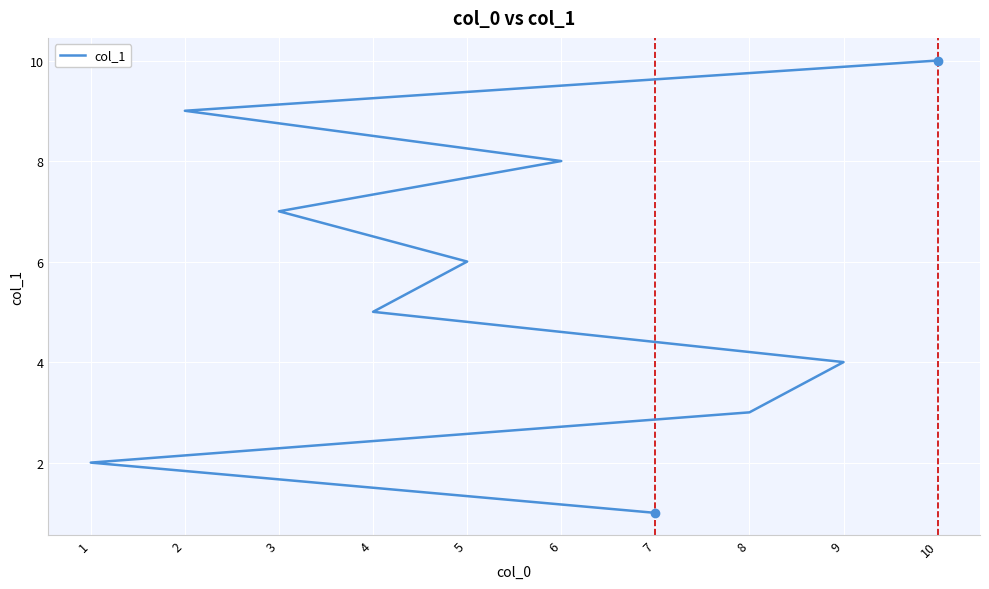

List the labels in order of value, largest first.

10, 2, 6, 3, 5, 4, 9, 8, 1, 7